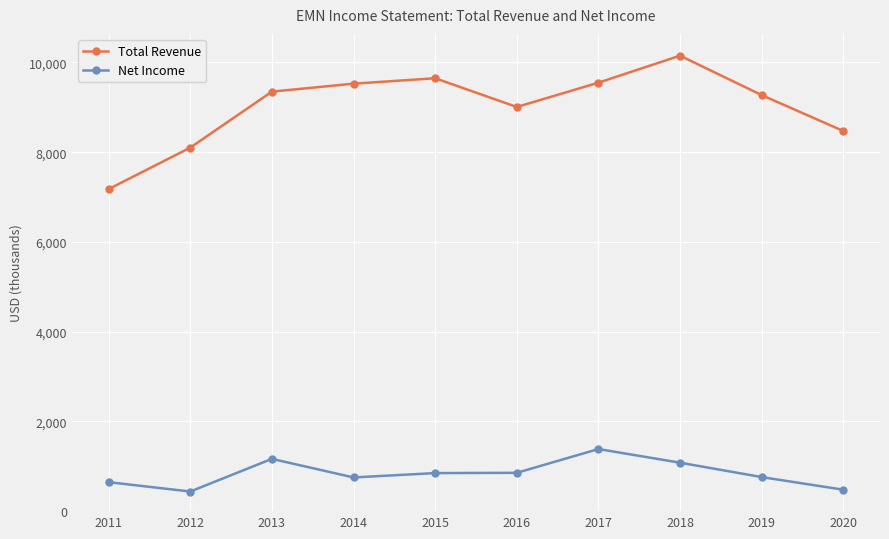

What are all the series names shown in the legend?

Total Revenue, Net Income